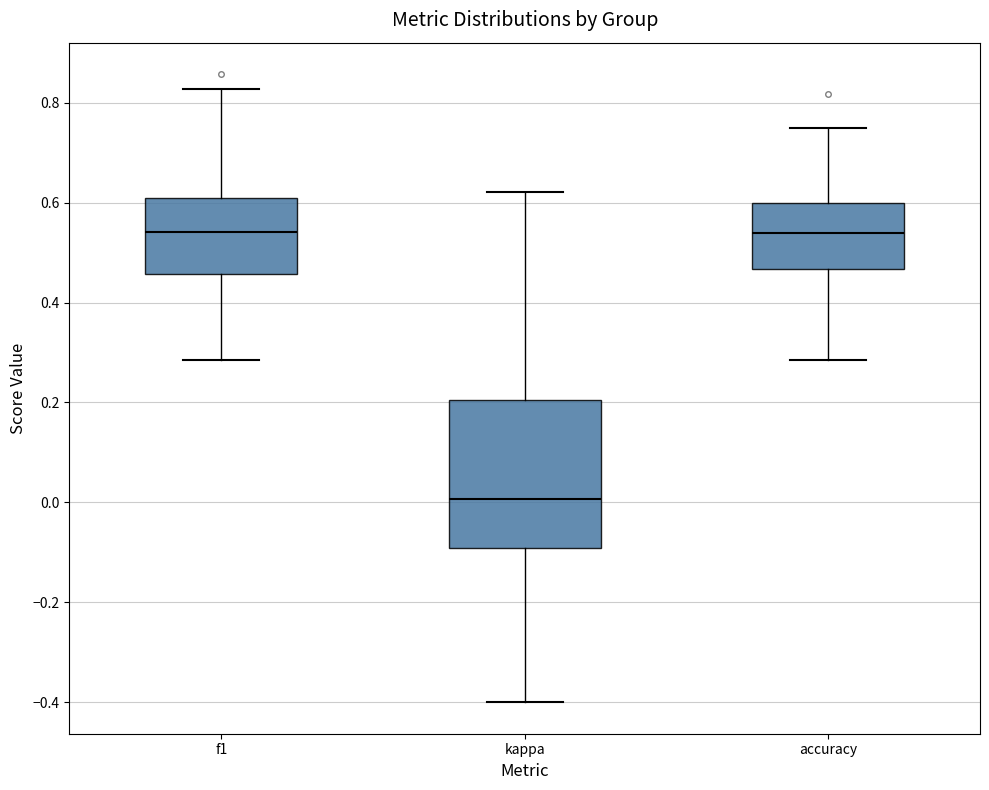

Which box is the tallest, from its lower edge to its upper edge?

kappa